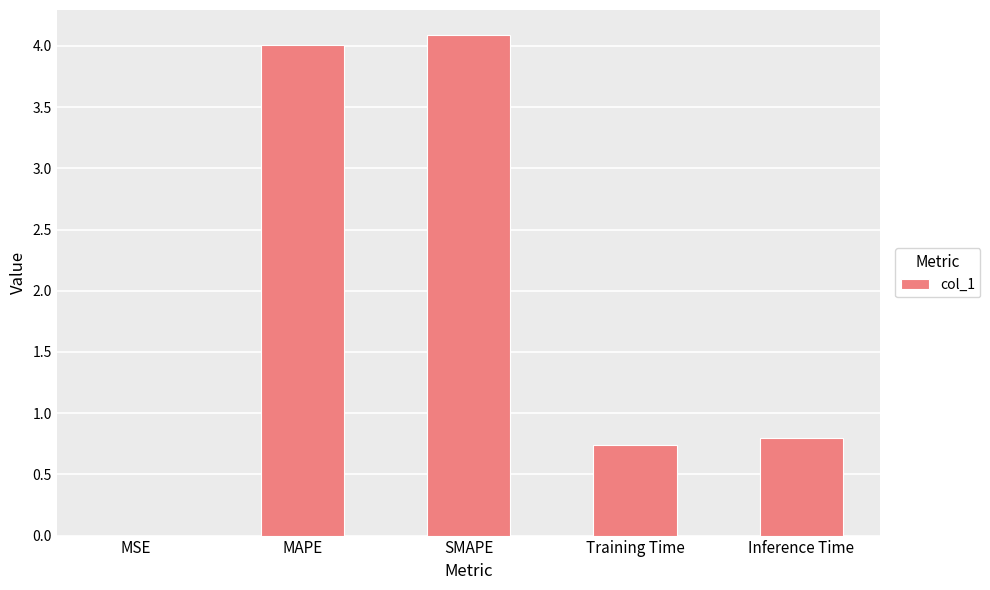

Approximately how many times larger is the value at MAPE compared to SMAPE?

1.0